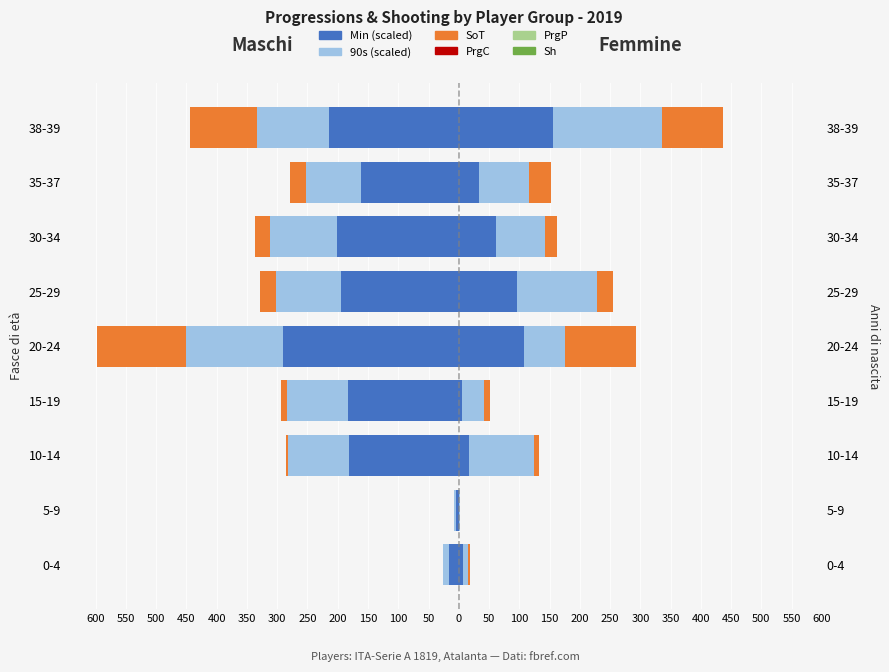

Which series has the largest range (max minus min)?

Min (scaled)